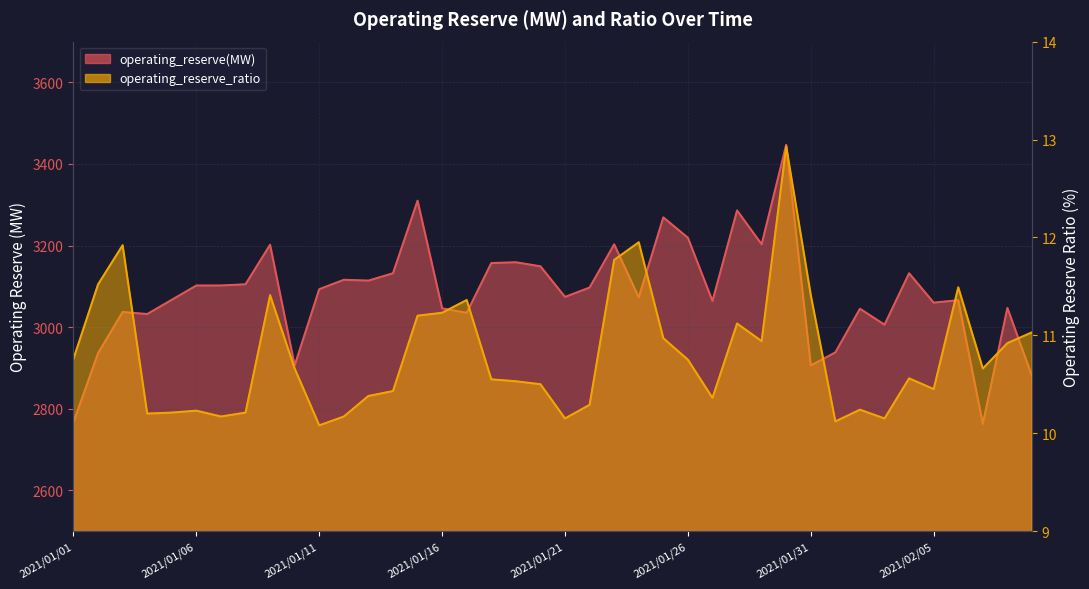

Between 2021/01/01 and 2021/01/09, which is larger?

2021/01/09